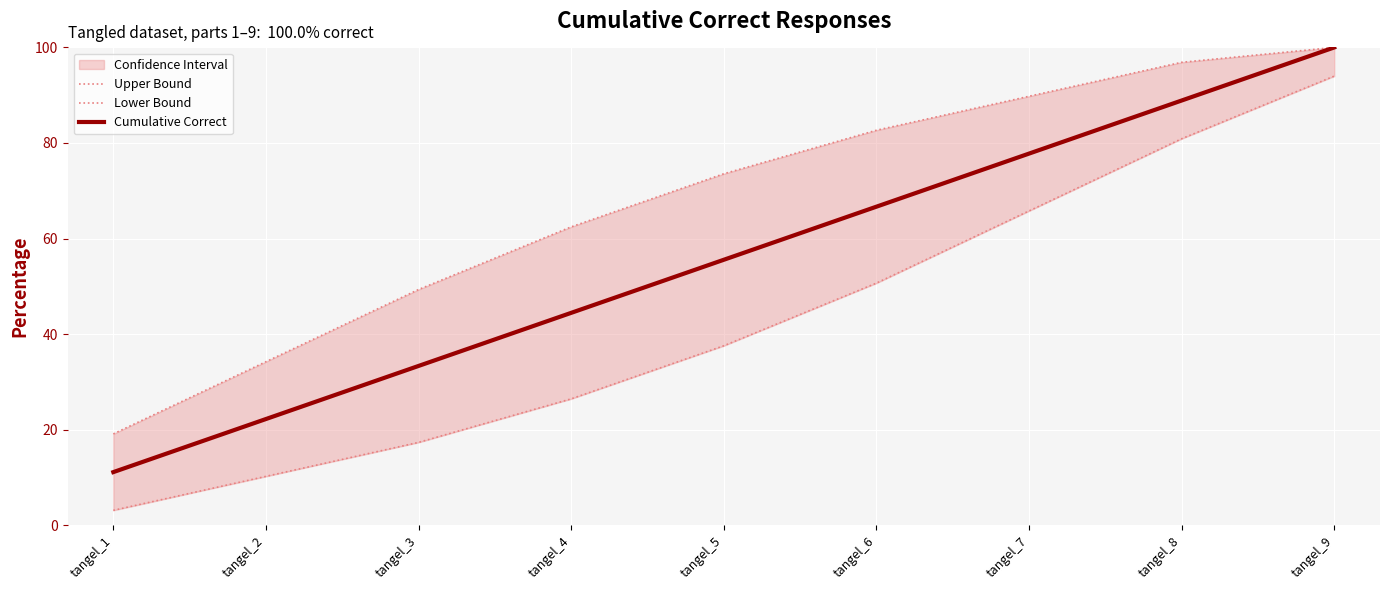

The value of Cumulative Correct at tangel_4 is 62.7. True or false?

False